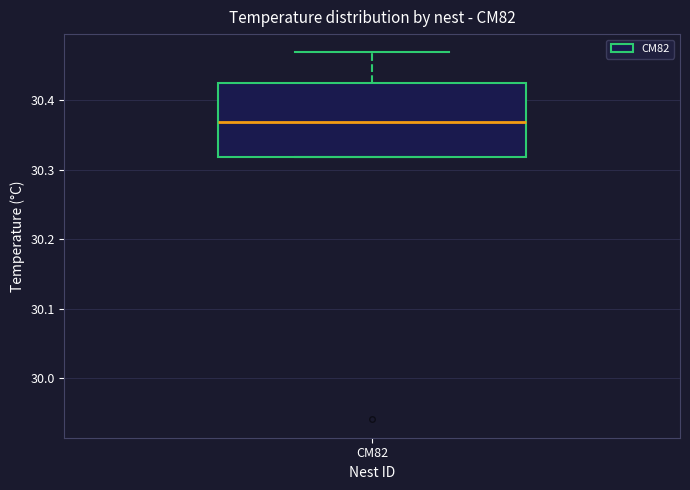

Read this box plot against the y-axis: the position of the median line, the range covered by the box, and the ends of both whiskers. The values are not printed on the chart, so give them approximately, as read against the axis.

median 30.37, box 30.32 to 30.43, whiskers 30.32 to 30.47